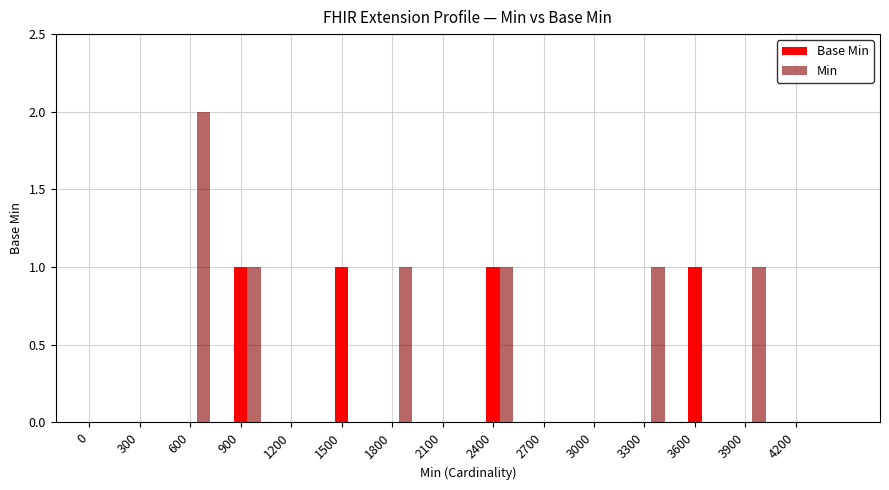

Which series has the largest total across all categories?

Min